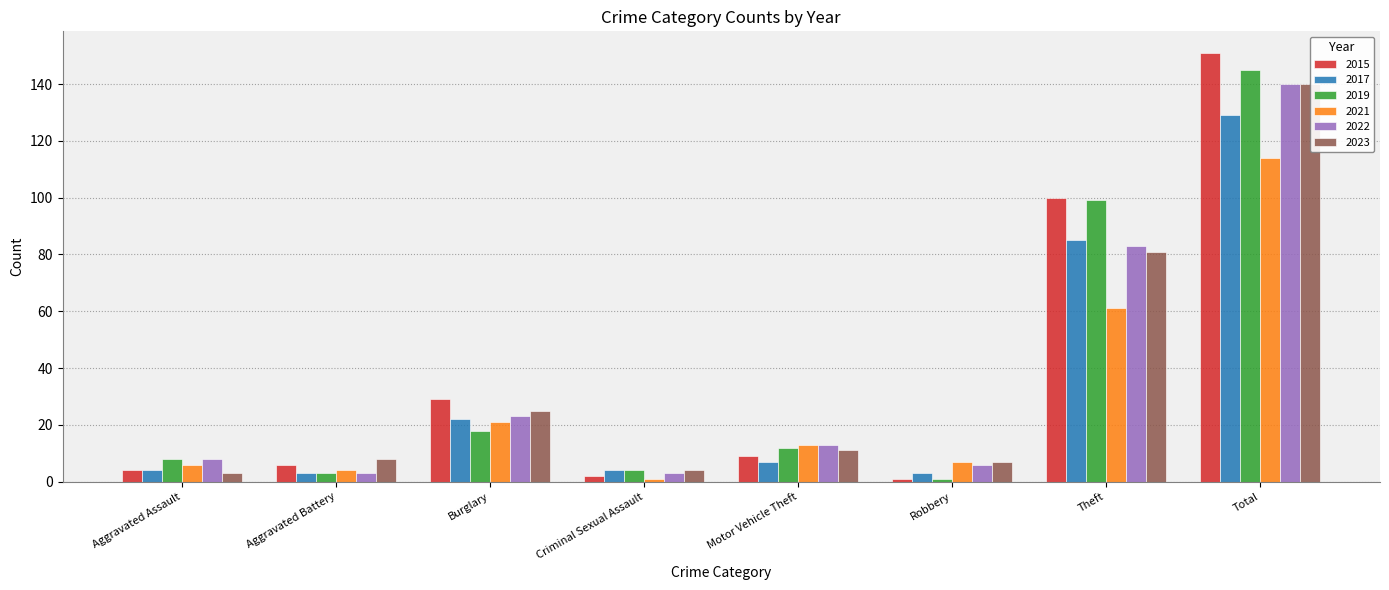

True or false: 2023 has a value of 8 at Aggravated Battery.

True